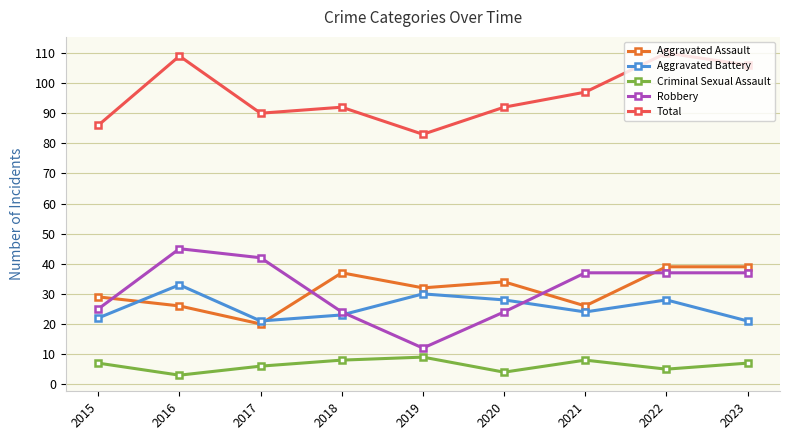

Which category has the lowest value across all series?

2016